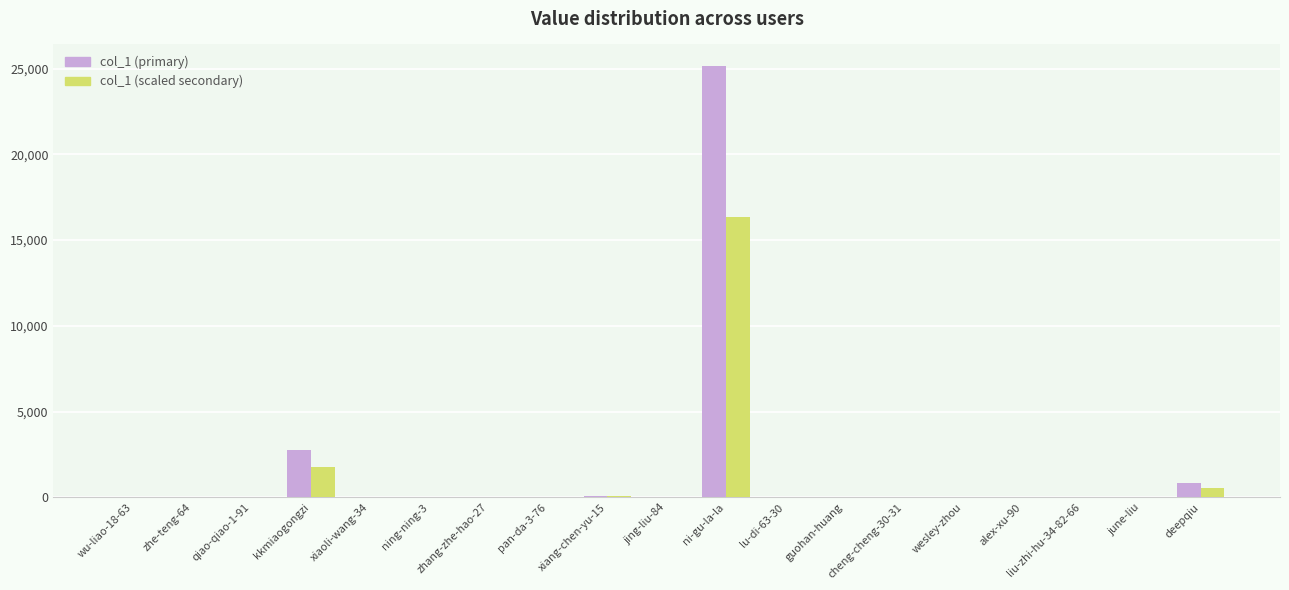

What is the greatest value displayed?

25145.0